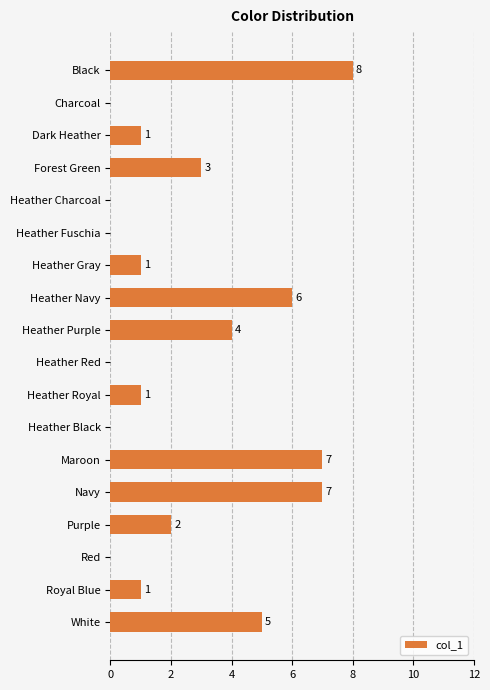

How many data points does each series have?

18